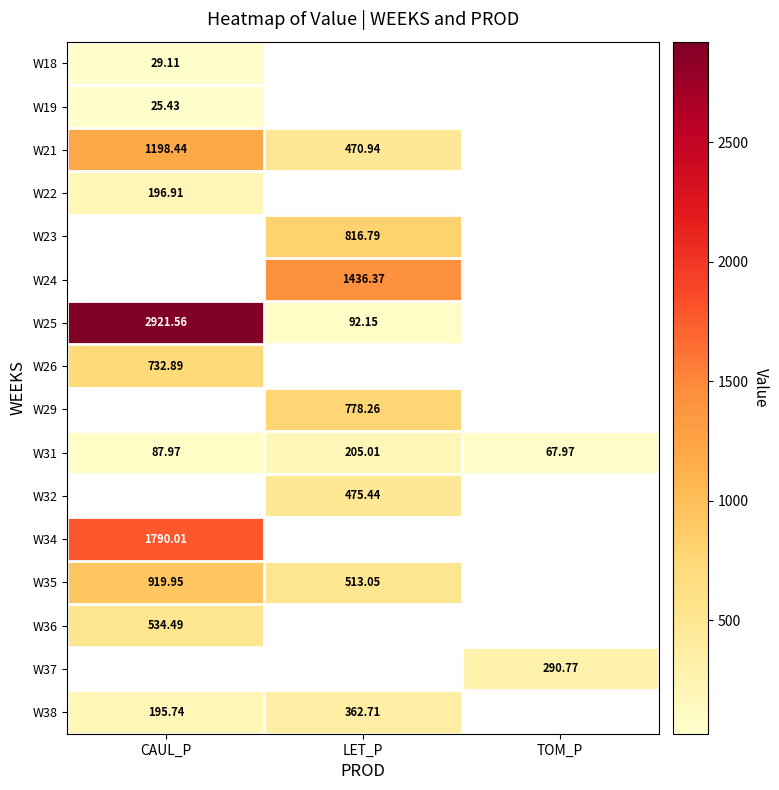

The value of W32 at LET_P is 475.4. True or false?

True